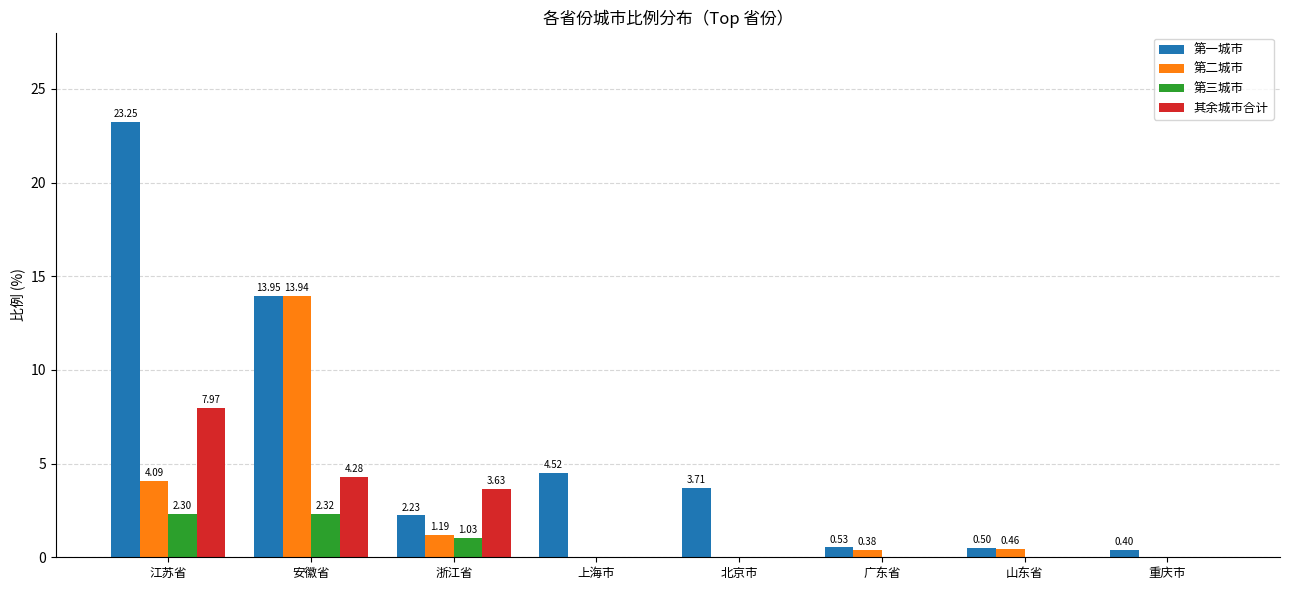

Which series changed the most between 浙江省 and 北京市?

其余城市合计